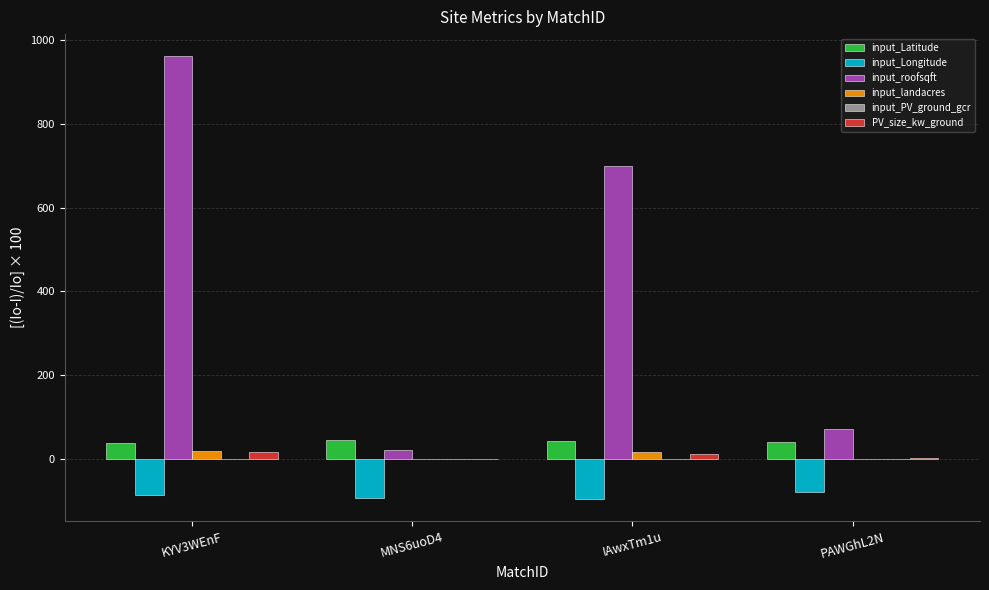

True or false: input_roofsqft has a value of 1234.3 at IAwxTm1u.

False